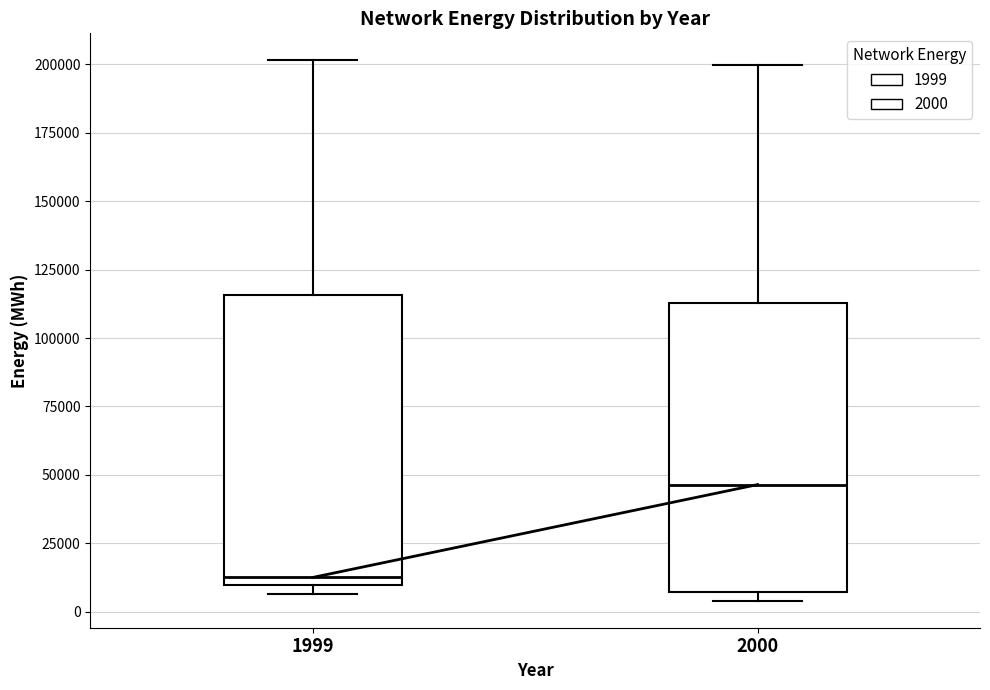

Where does the median line of the box at x = 2000 sit on the y-axis? The values are not printed on the chart, so give them approximately, as read against the axis.

45000